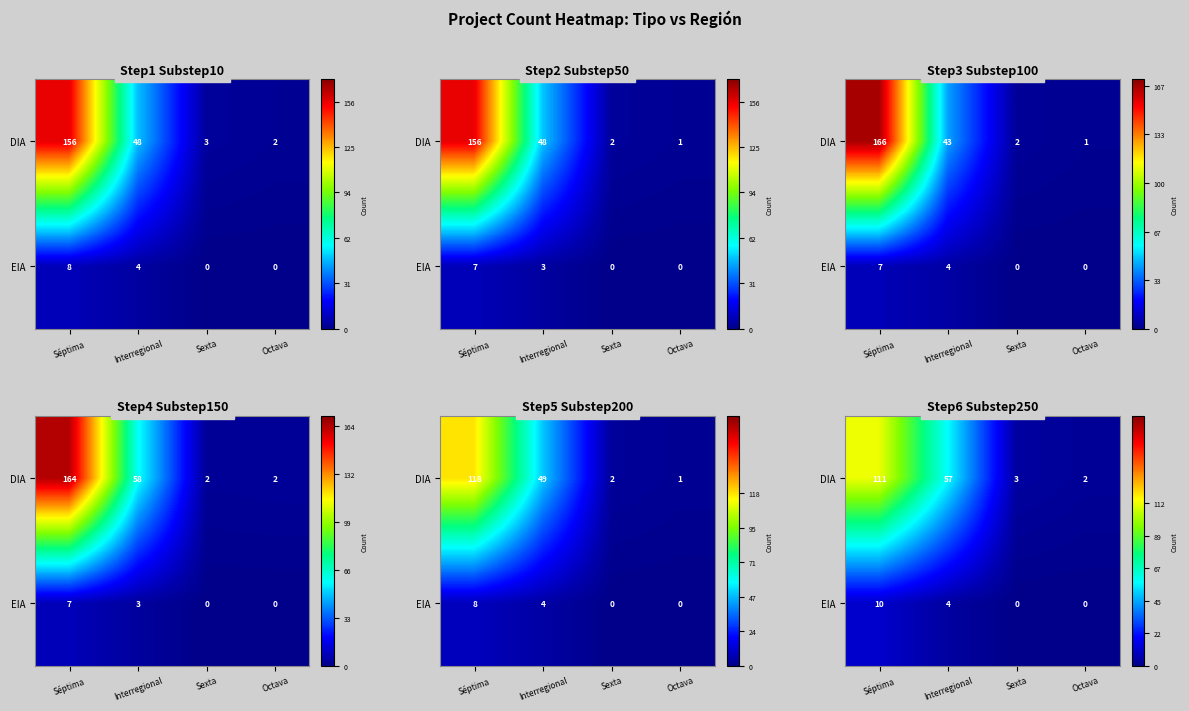

Is the value of row_0 at Sexta greater than the value of row_1 at Octava?

Yes